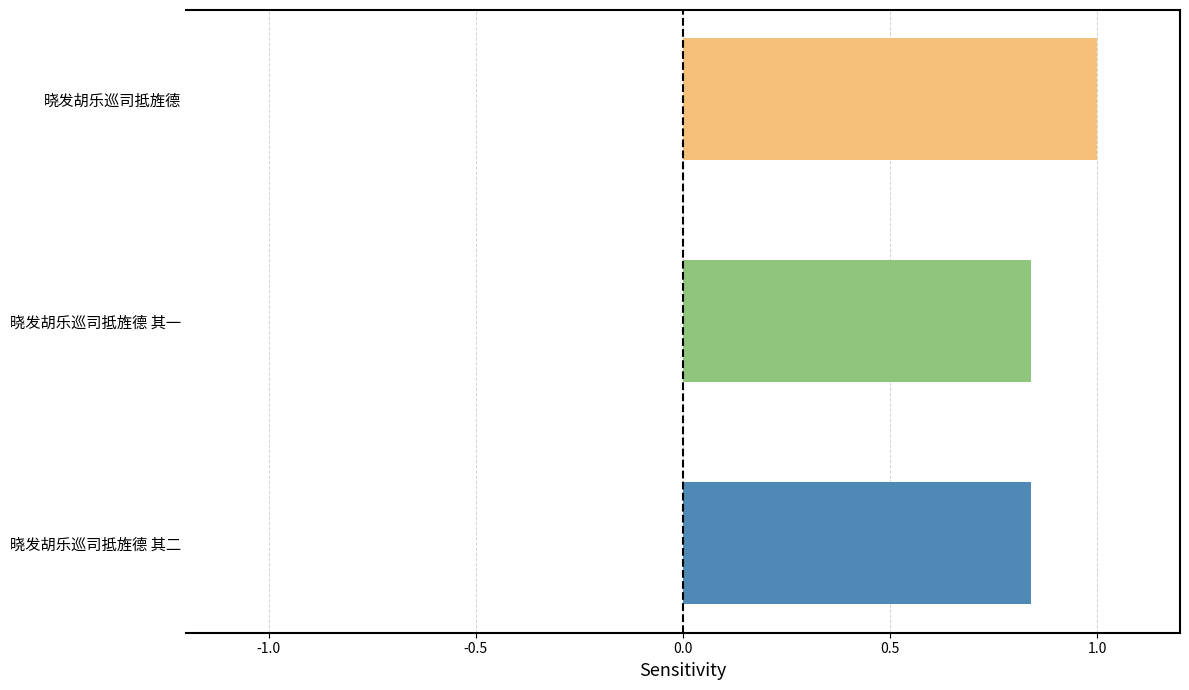

Count the values in the range 0 to 1.

3